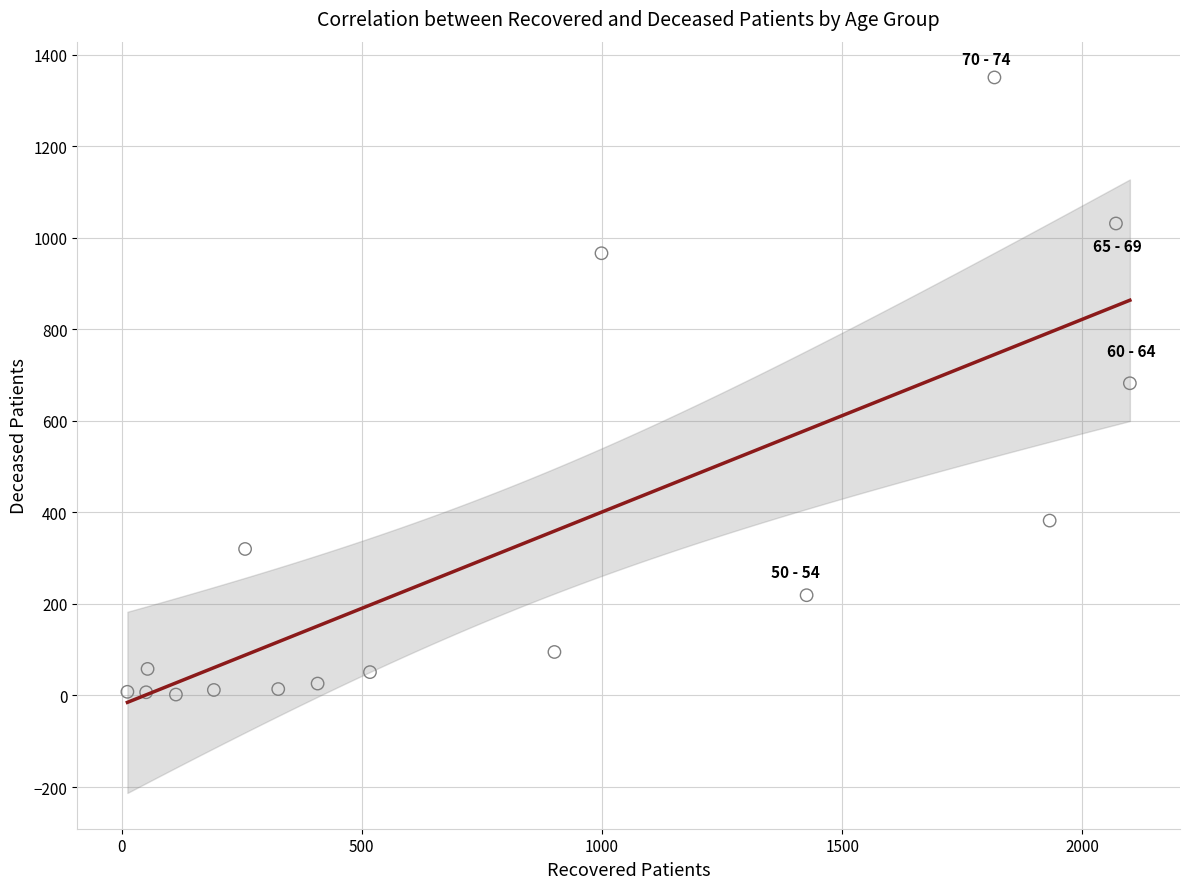

What is the range of X values (max minus min)?

2087